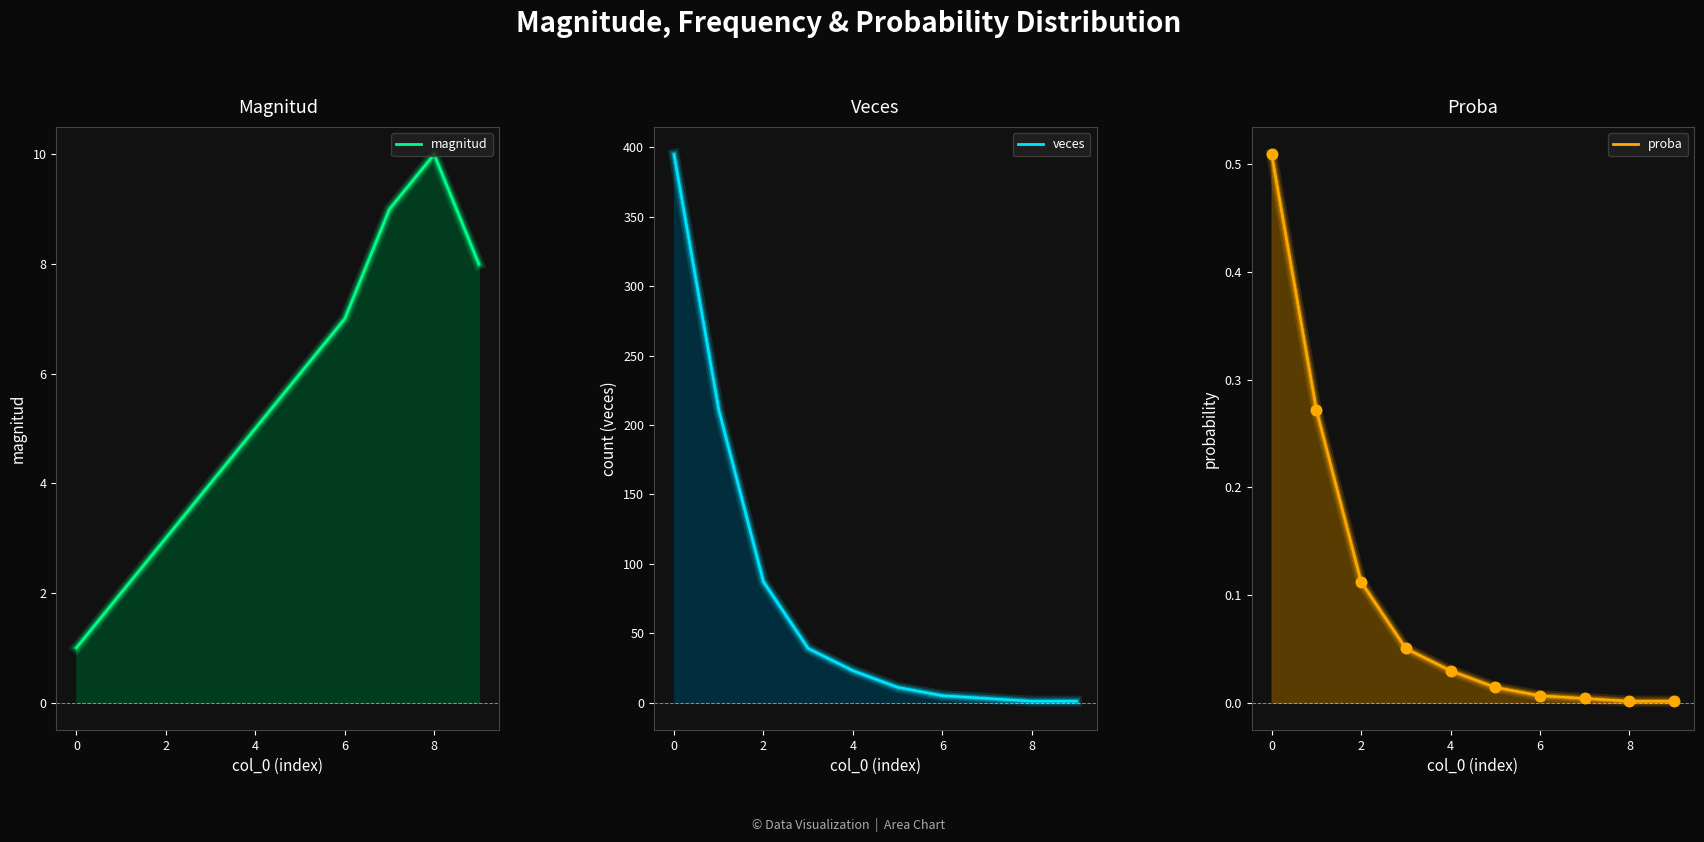

Which series has the widest spread of Y values?

veces